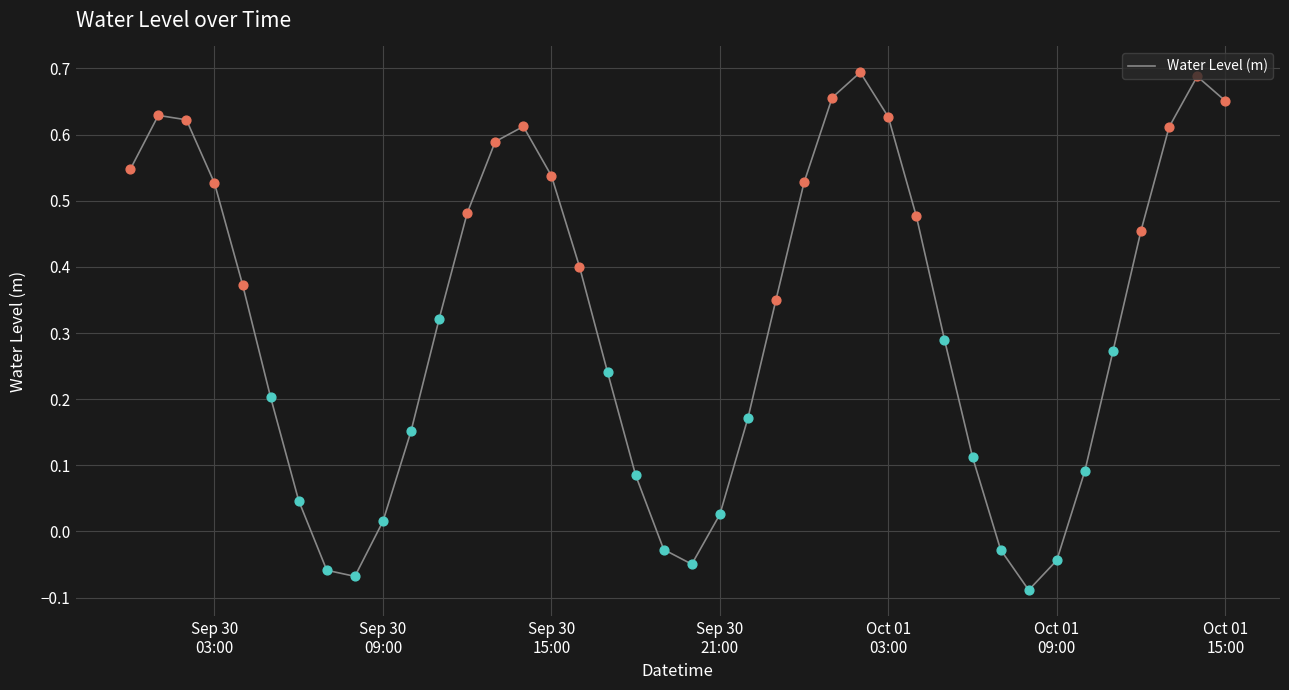

What is the difference between the maximum and minimum values?

0.8